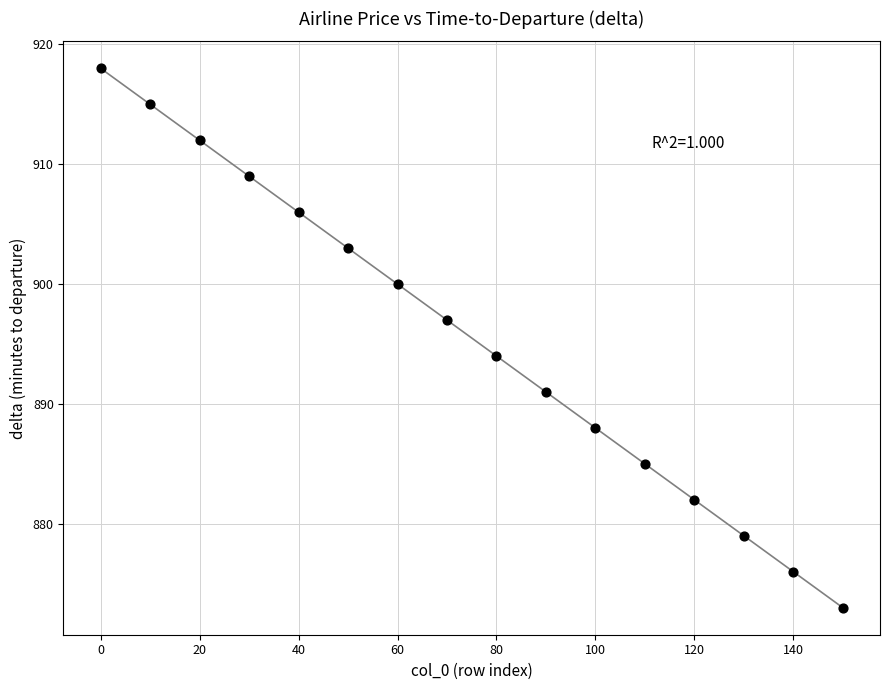

What Y value in the scatter plot is closest to 895?

894